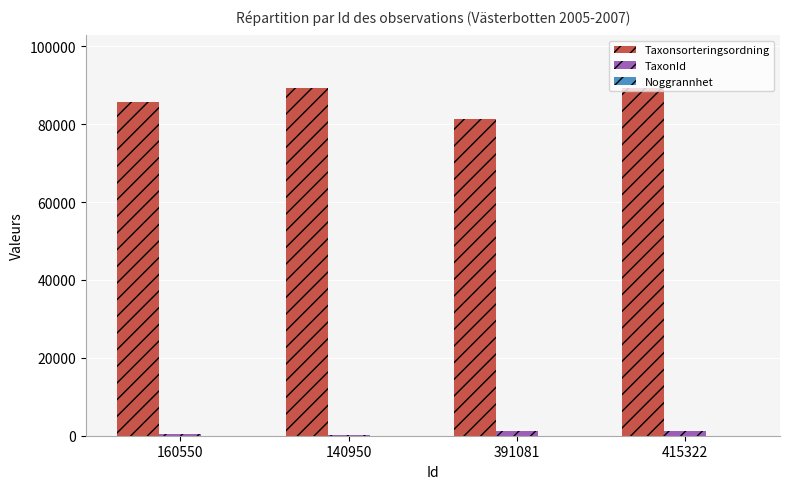

Which series has the largest total across all categories?

Taxonsorteringsordning